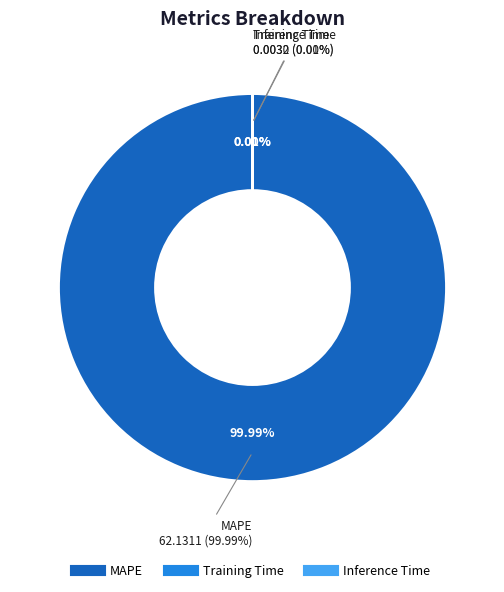

How much of the chart is everything except Inference Time?

100.0%